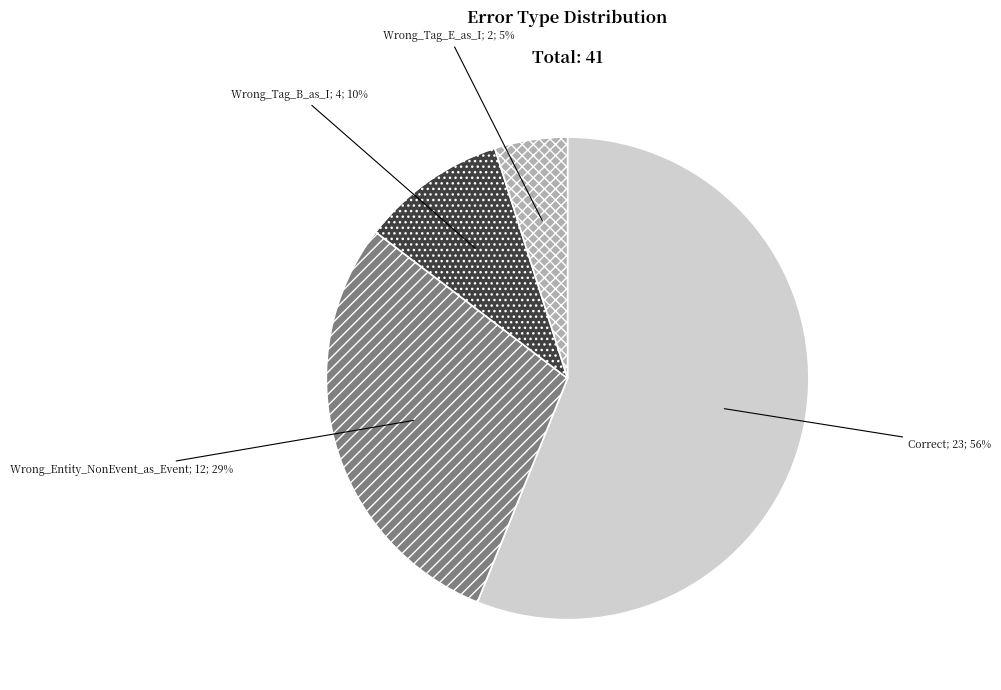

To the nearest percent, what is the average slice percentage?

25%